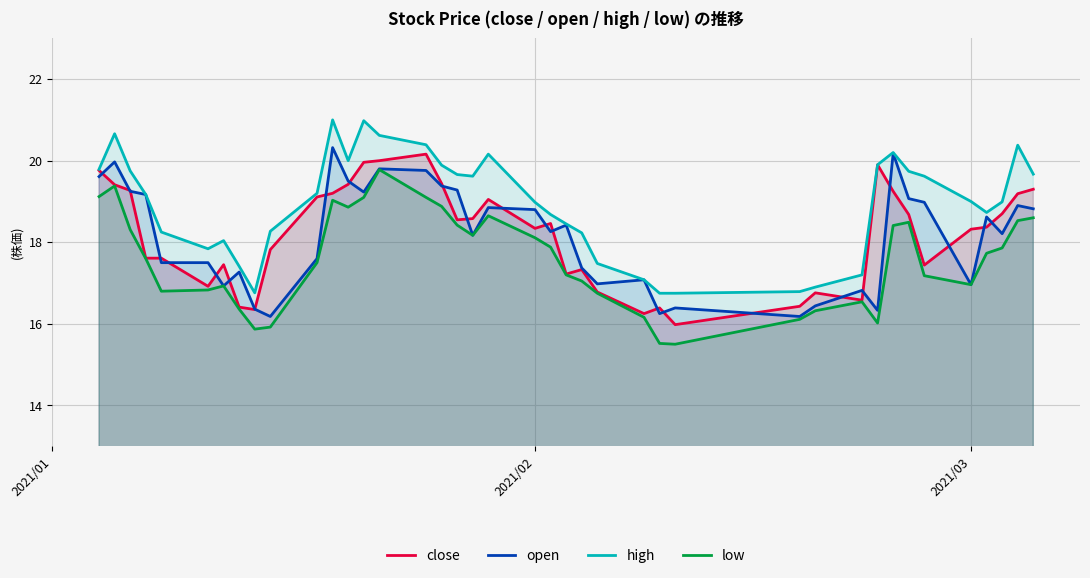

Reading left to right, what are all the values shown in this chart?

close: 19.8	19.4	19.3	17.6	17.6	16.9	17.4	16.4	16.4	17.8	19.1	19.2	19.4	20.0	20.0	20.2	19.4	18.6	18.6	19.1	18.3	18.5	17.2	17.3	16.8	16.2	16.4	16.0	16.4	16.8	16.6	19.9	19.2	18.7	17.4	18.3	18.4	18.7	19.2	19.3
open: 19.6	20.0	19.2	19.2	17.5	17.5	16.9	17.3	16.4	16.2	17.6	20.3	19.5	19.2	19.8	19.8	19.4	19.3	18.2	18.9	18.8	18.3	18.4	17.4	17.0	17.1	16.2	16.4	16.2	16.4	16.8	16.3	20.2	19.1	19.0	17.0	18.6	18.2	18.9	18.8
high: 19.8	20.7	19.8	19.2	18.2	17.8	18.0	17.4	16.8	18.3	19.2	21.0	20.0	21.0	20.6	20.4	19.9	19.7	19.6	20.2	19.0	18.7	18.4	18.2	17.5	17.1	16.8	16.8	16.8	16.9	17.2	19.9	20.2	19.7	19.6	19.0	18.7	19.0	20.4	19.7
low: 19.1	19.4	18.3	17.6	16.8	16.8	16.9	16.4	15.9	15.9	17.5	19.0	18.9	19.1	19.8	19.1	18.9	18.4	18.2	18.6	18.1	17.9	17.2	17.1	16.8	16.2	15.5	15.5	16.1	16.3	16.5	16.0	18.4	18.5	17.2	17.0	17.7	17.9	18.5	18.6